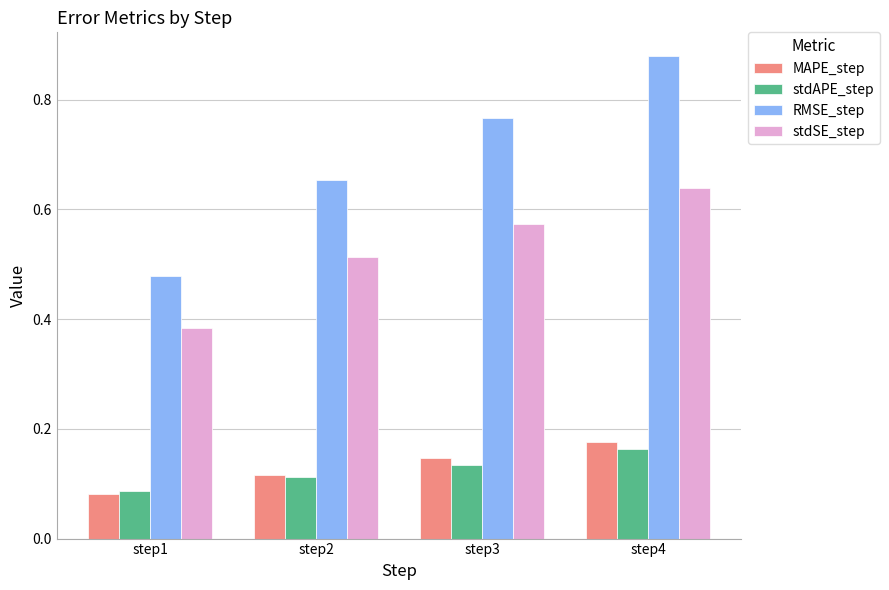

Which series changed the most between step1 and step3?

RMSE_step